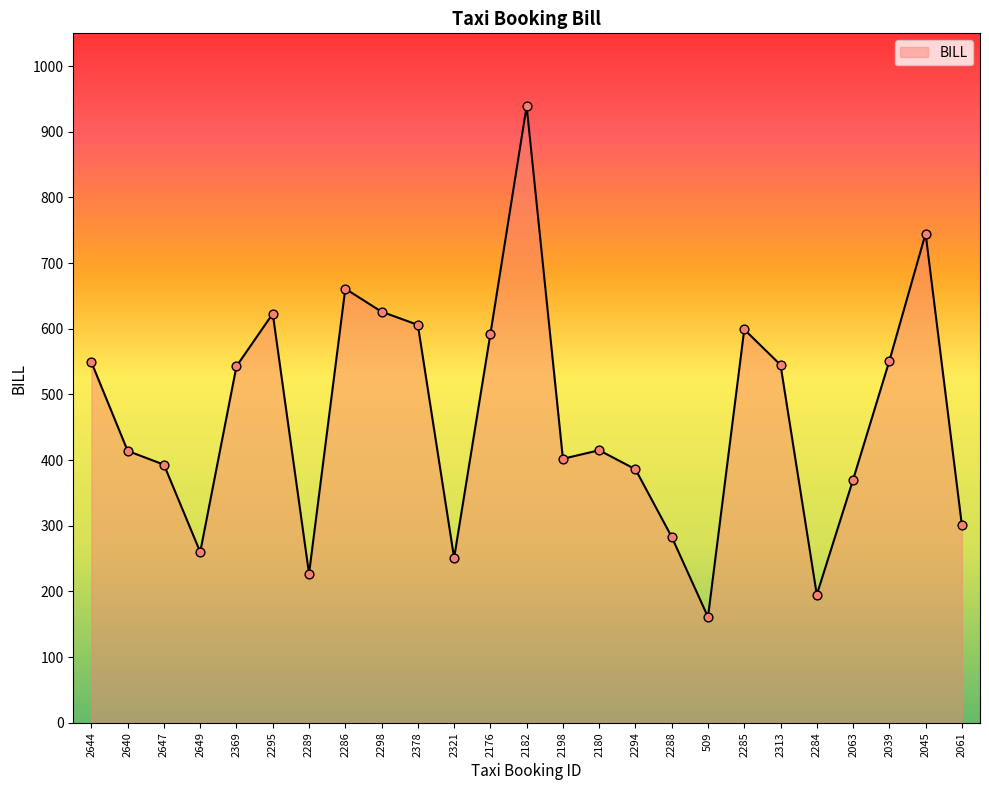

What is the ratio of the value at 2294 to the value at 2289?

1.7